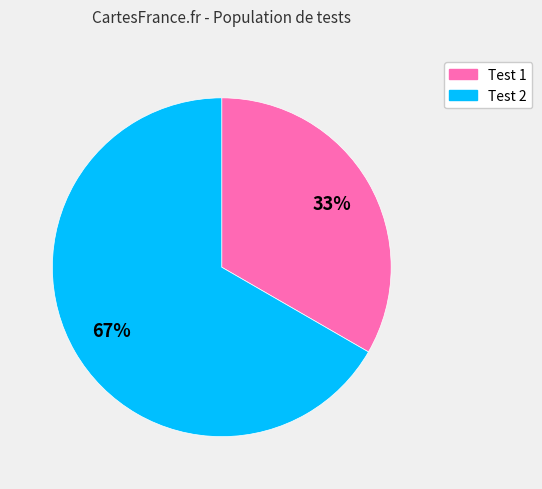

To the nearest percent, what is the average slice percentage?

50%